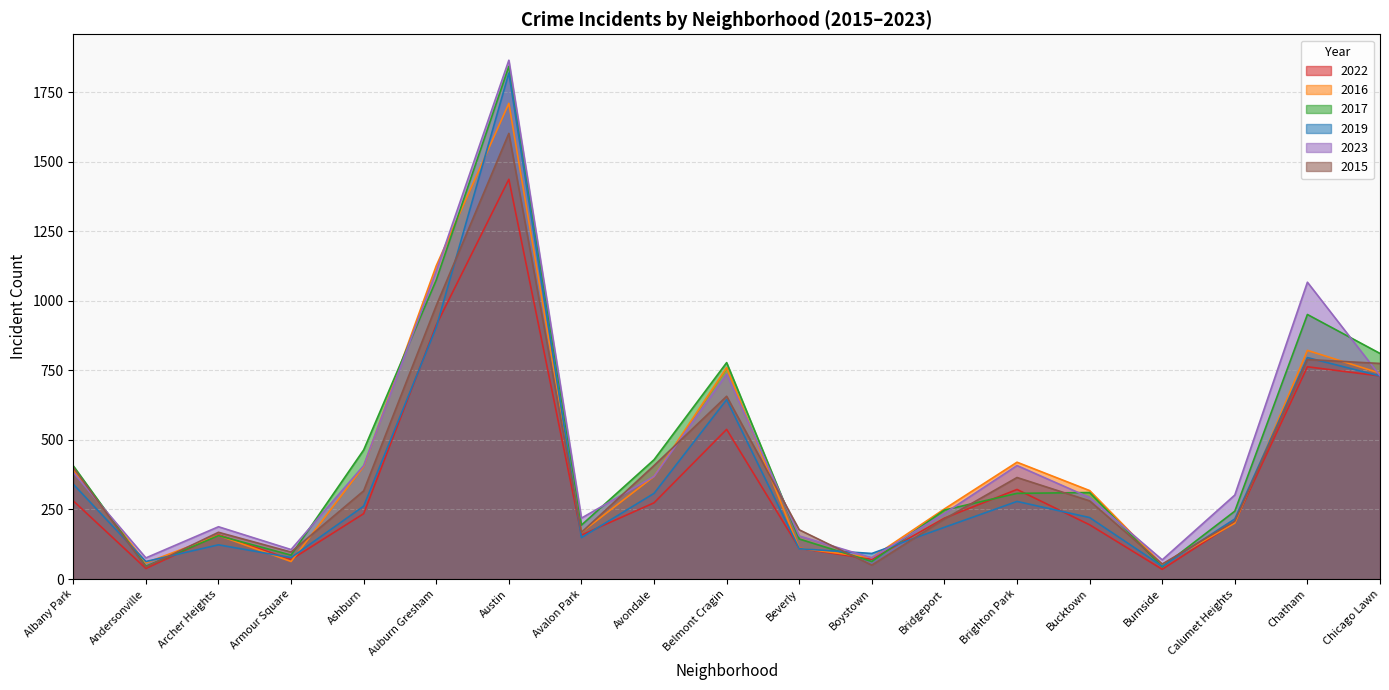

What are all the series names shown in the legend?

2022, 2016, 2017, 2019, 2023, 2015